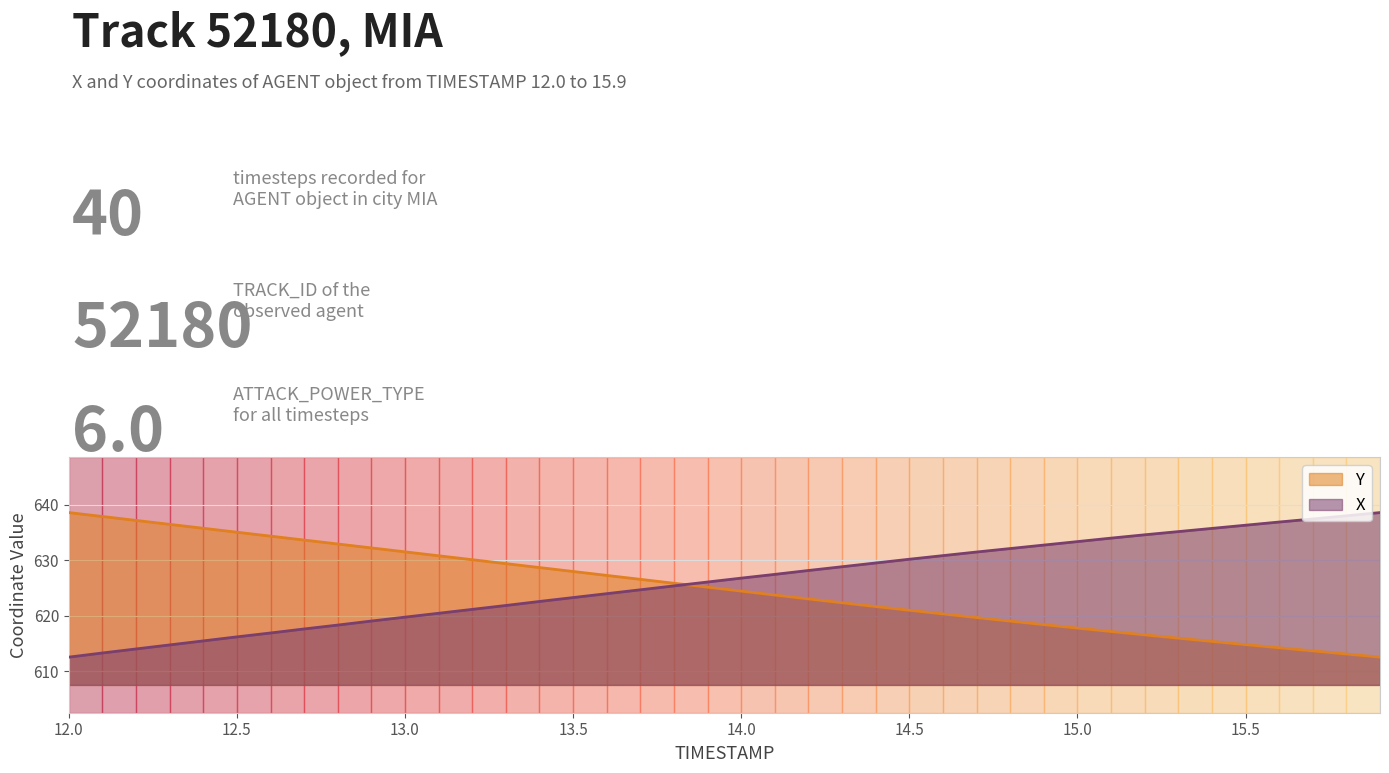

At which category is the sum across all series the highest?

12.9